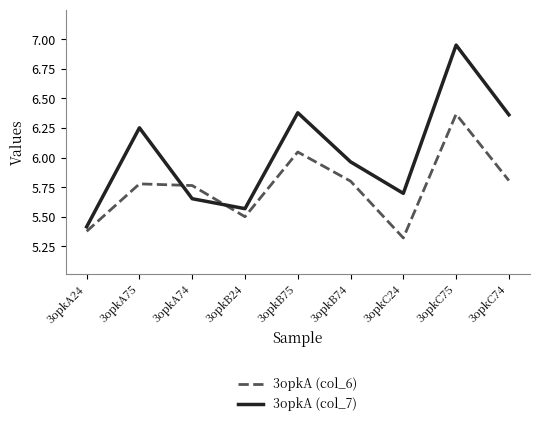

How many interior local peaks does the 3opkA (col_6) series have?

3